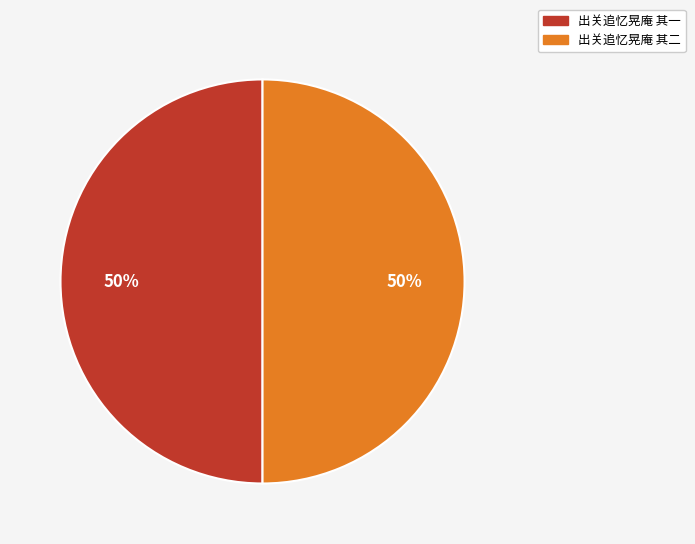

To the nearest percent, what percentage of the pie is 出关追忆晃庵 其二?

50%